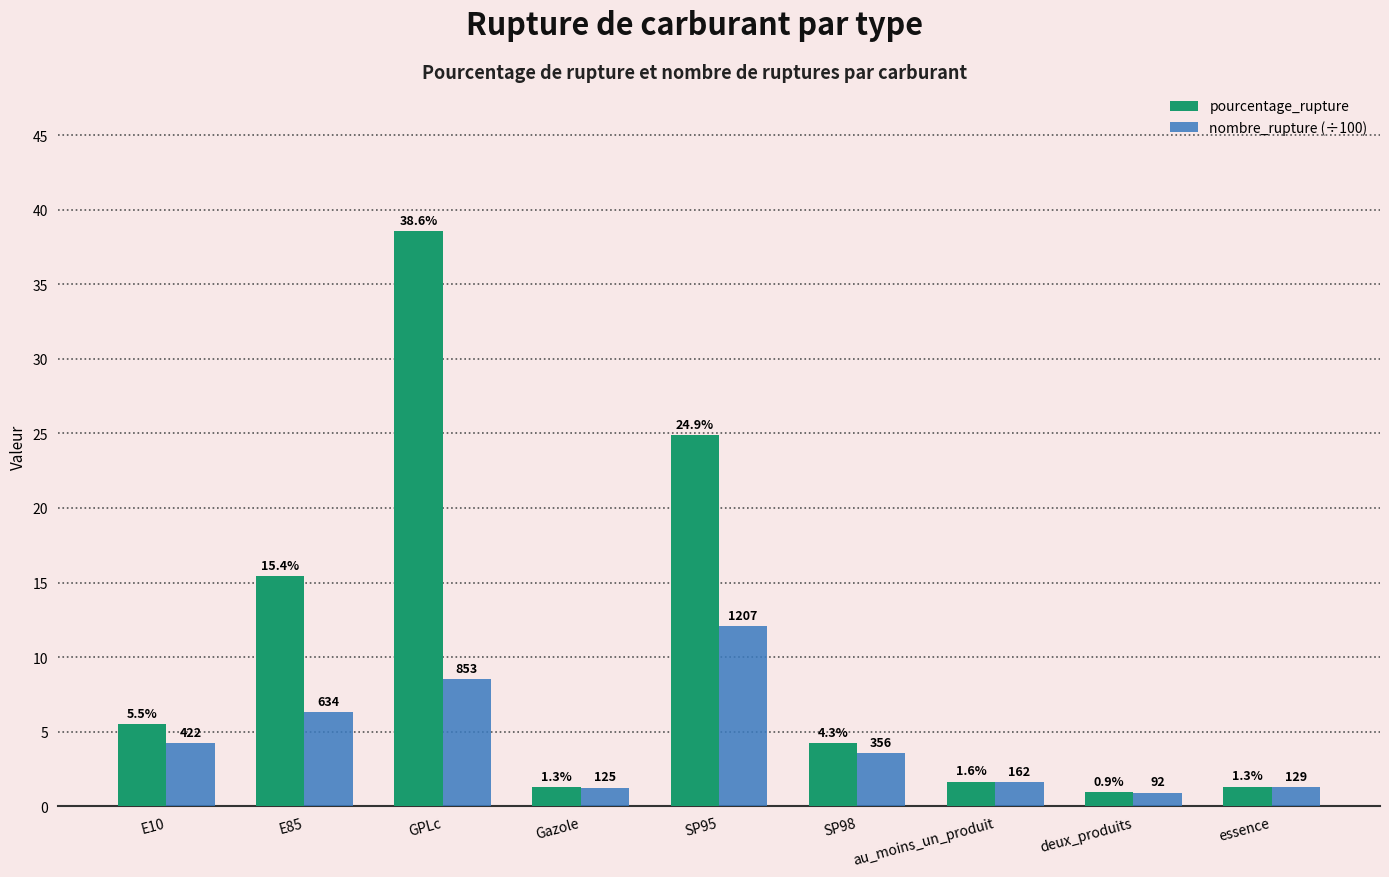

How many bars are there in total?

18